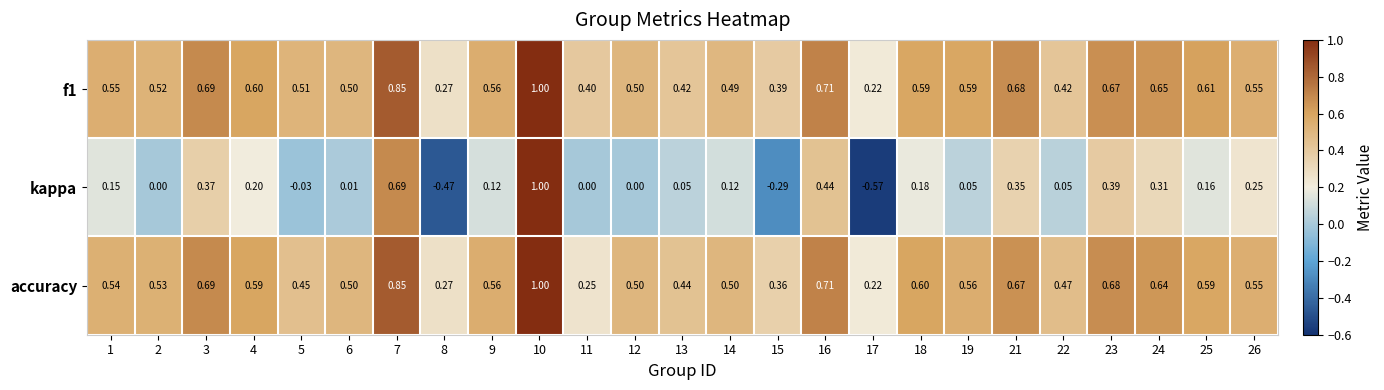

How many series are shown in this chart?

3